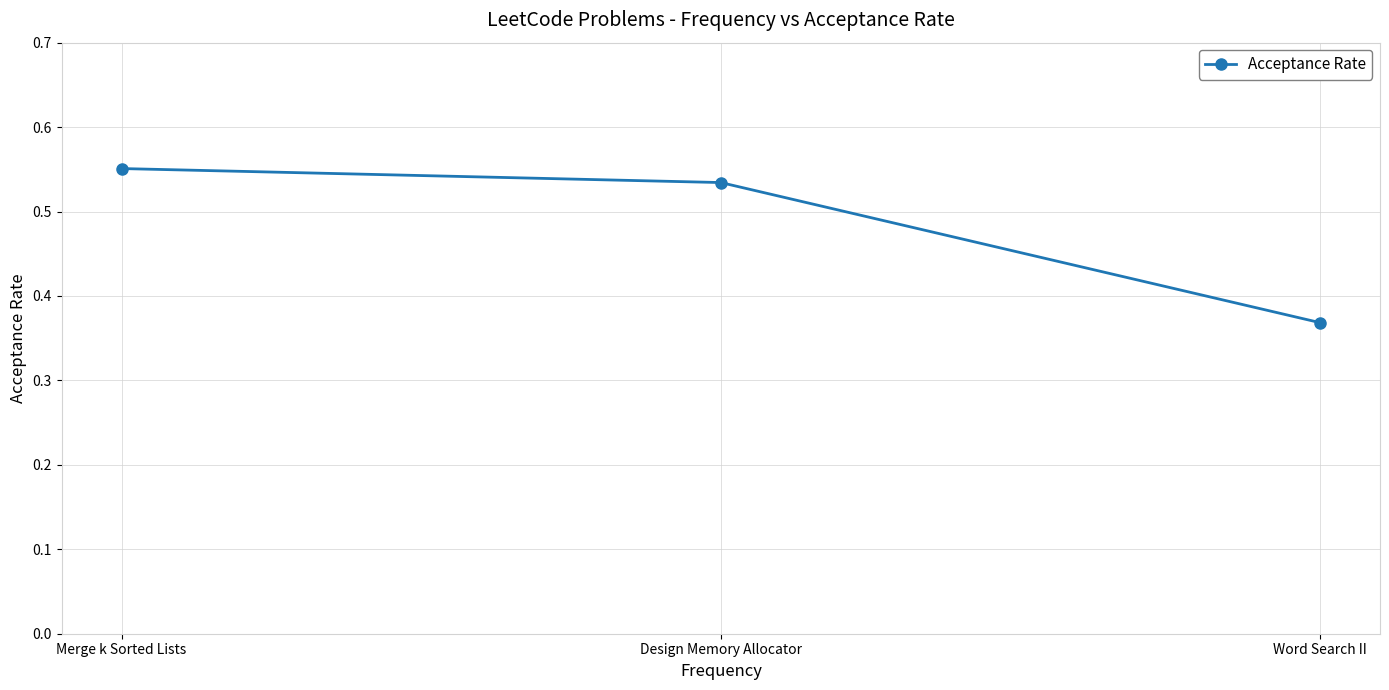

Is it true that the value at Design Memory Allocator is 0.9?

False